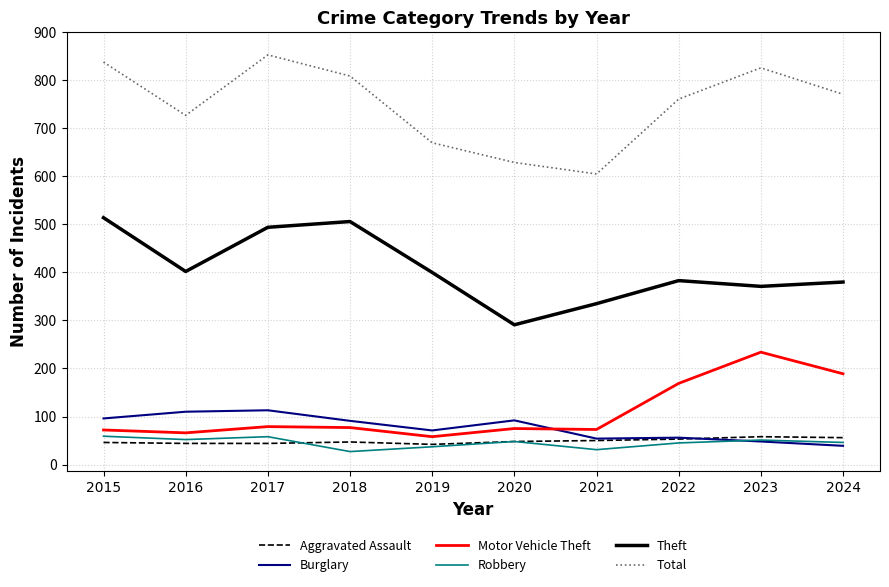

Does the chart have visible grid lines?

Yes